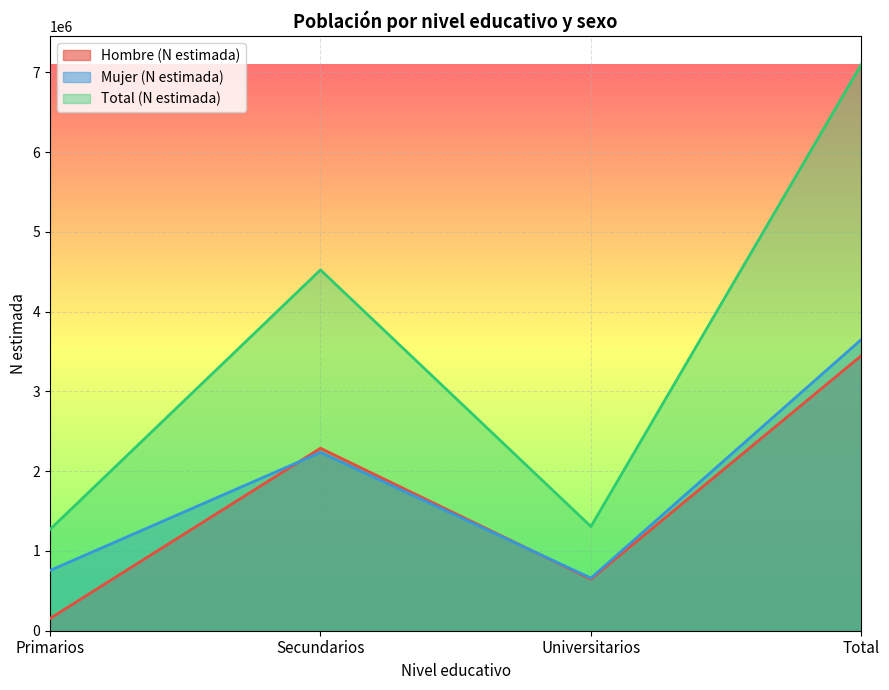

Which series has the largest range (max minus min)?

Total (N estimada)